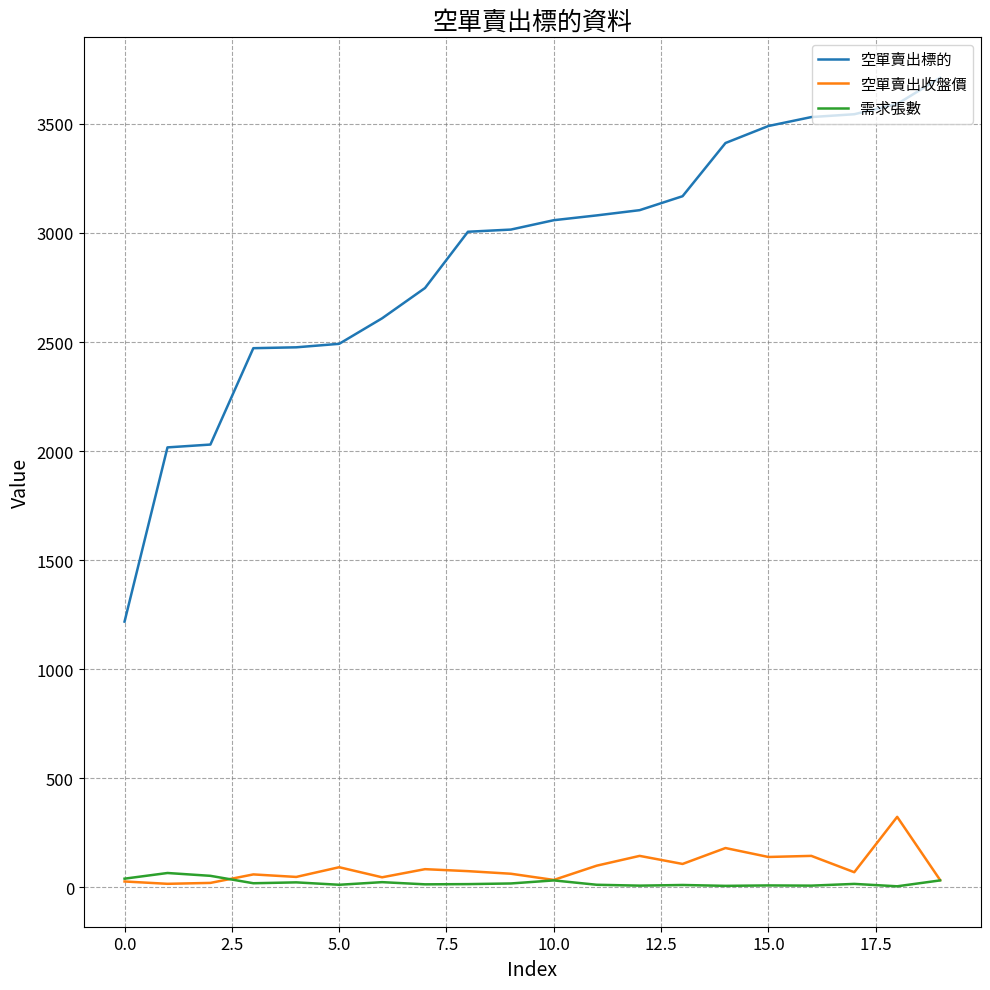

Rank the series by their maximum value, from highest to lowest.

空單賣出標的, 空單賣出收盤價, 需求張數